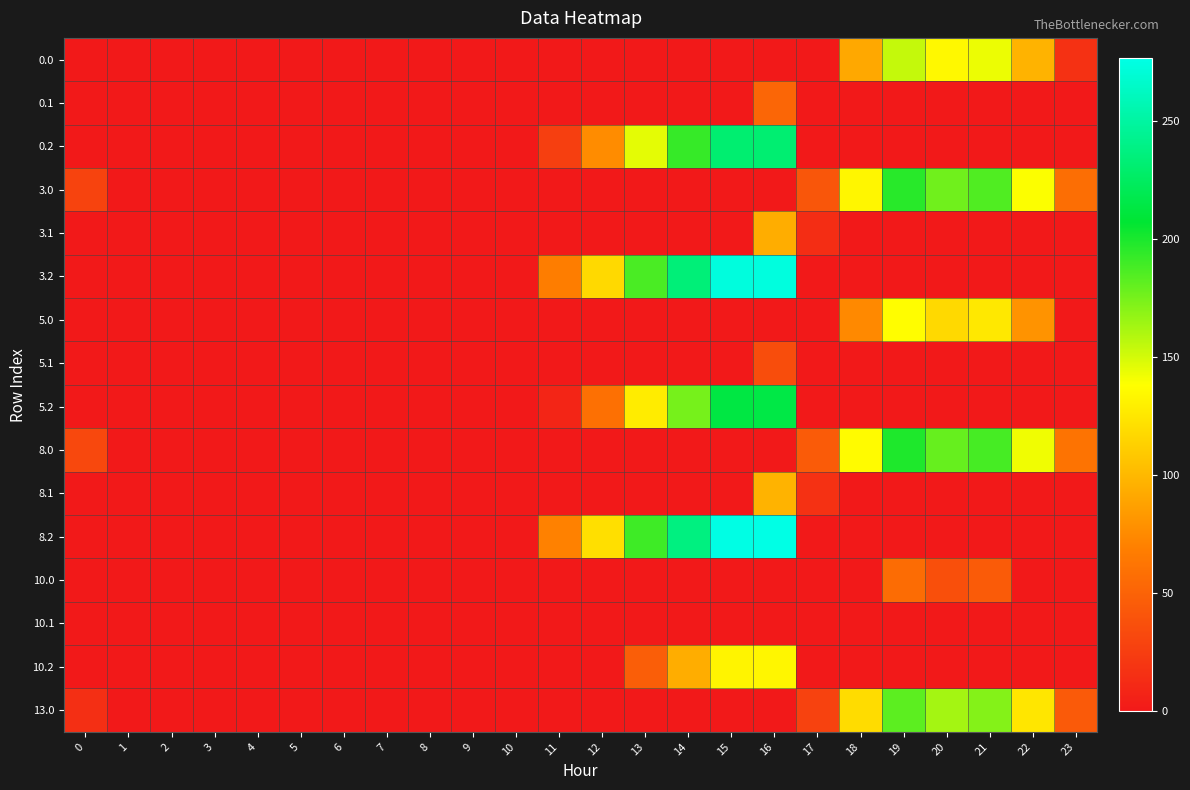

At which category is the sum across all series the highest?

16